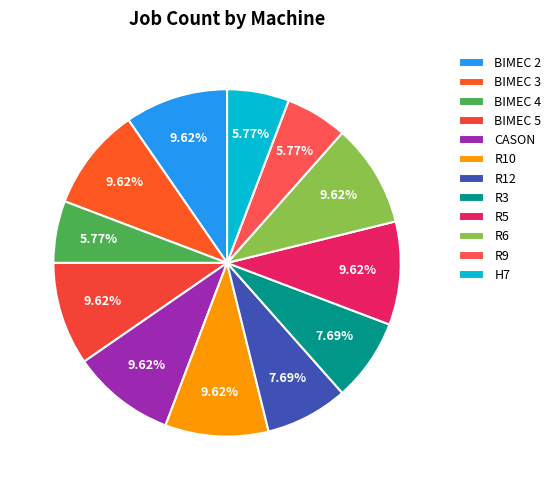

True or false: R5 accounts for 10% of the total.

True